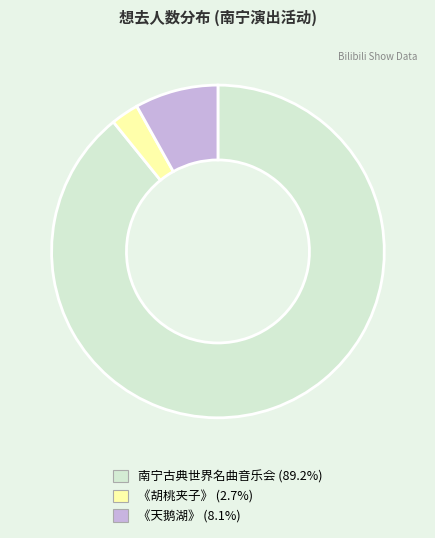

Is there a majority slice in this chart?

Yes